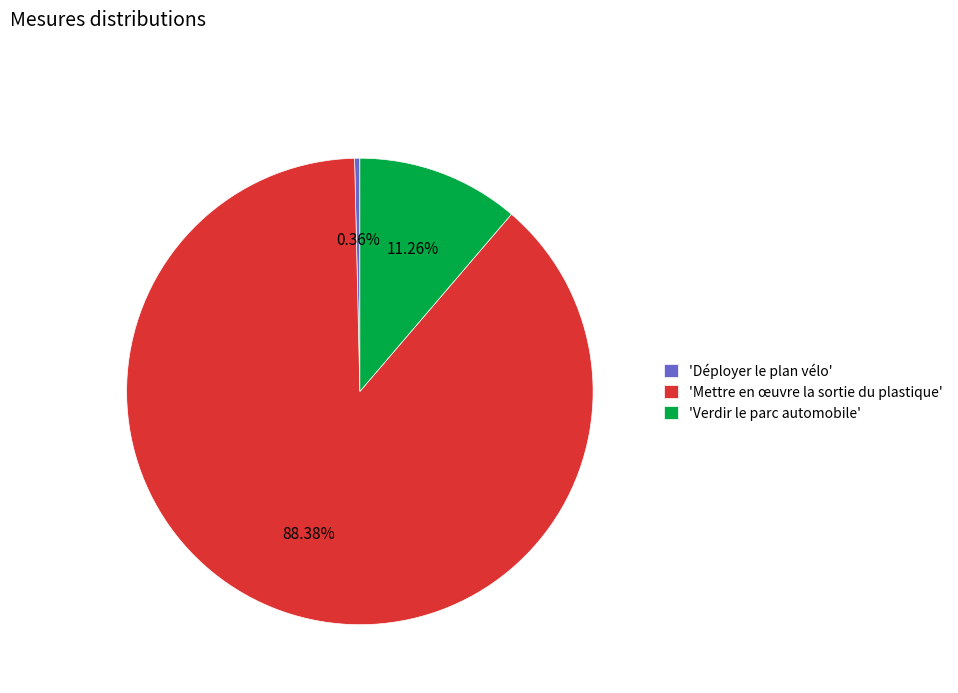

To the nearest percent, what is the average slice percentage?

33%